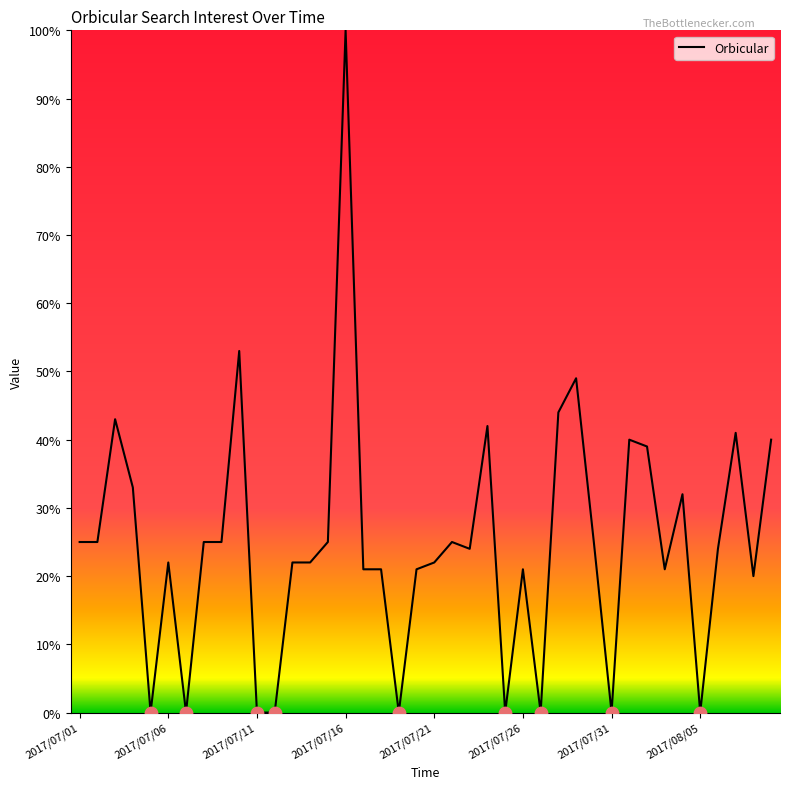

What is the maximum value shown in the chart?

100